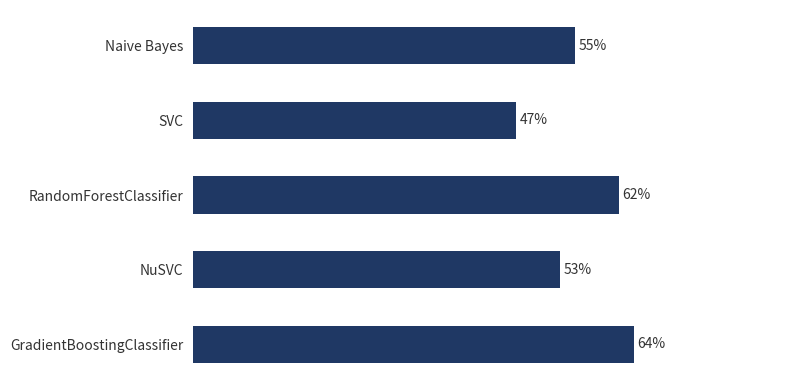

Count the values in the range 0 to 1.

5